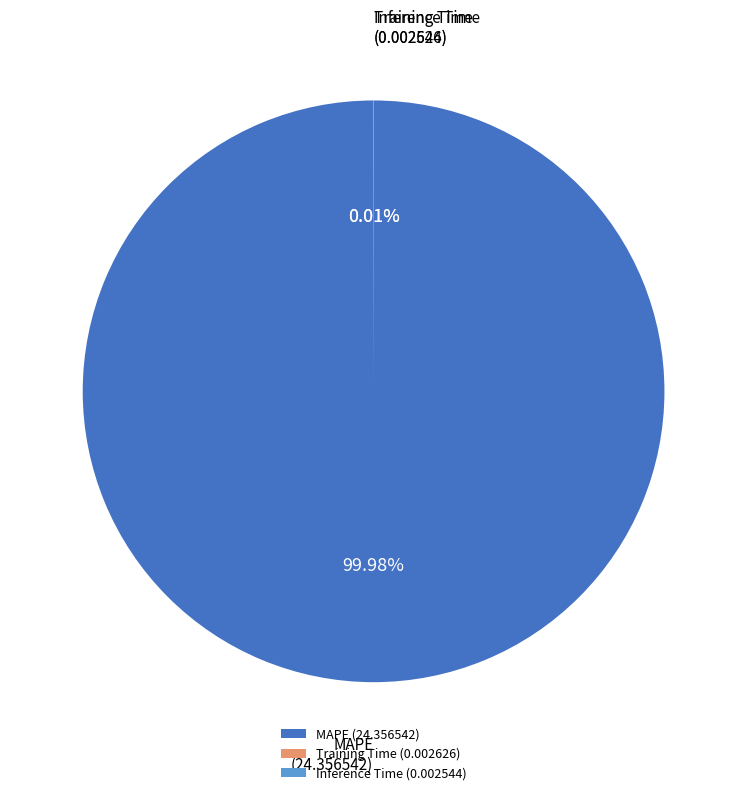

What is the largest slice in the pie chart?

MAPE